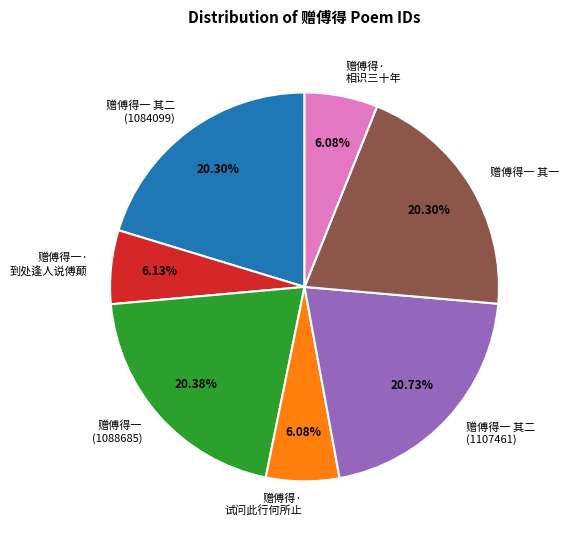

What is the ratio of the value at 赠傅得· 试问此行何所止 to the value at 赠傅得一 其二 (1084099)?

0.3